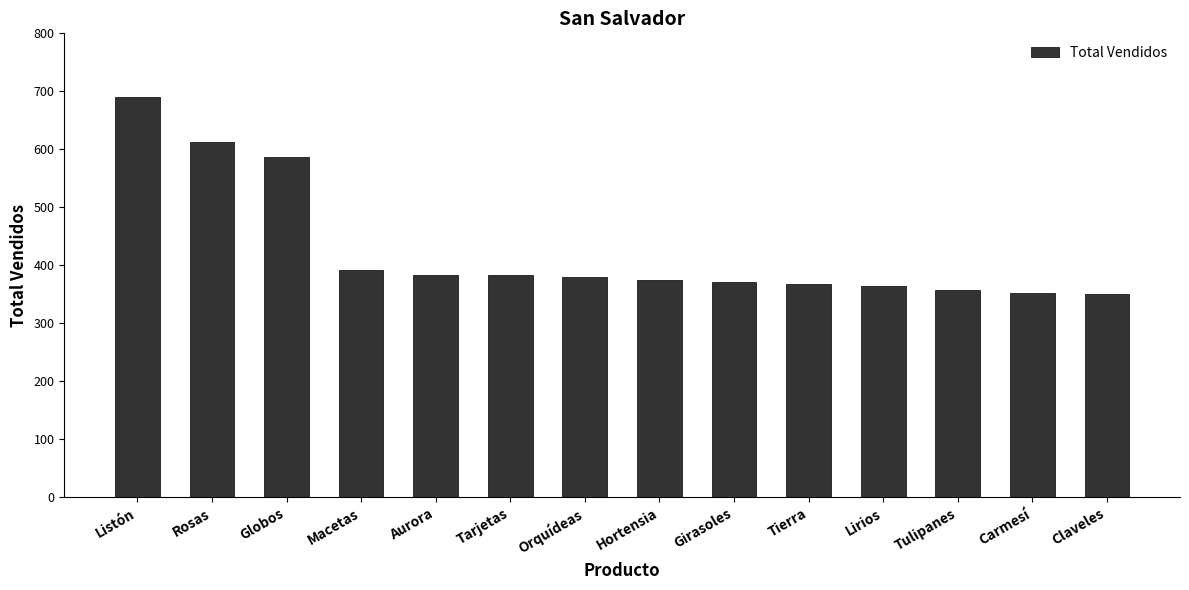

The value at Listón is 966. True or false?

False